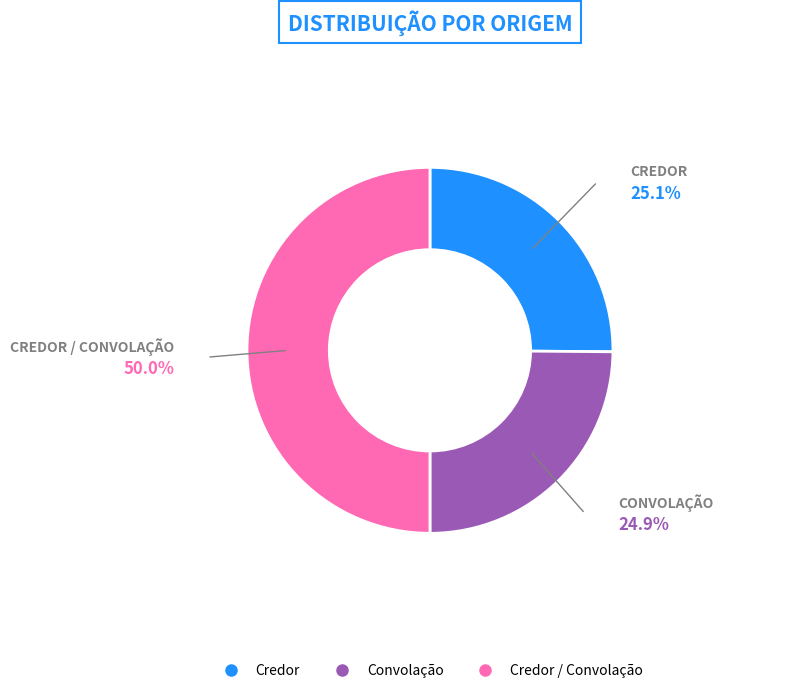

How many slices are in this pie chart?

3